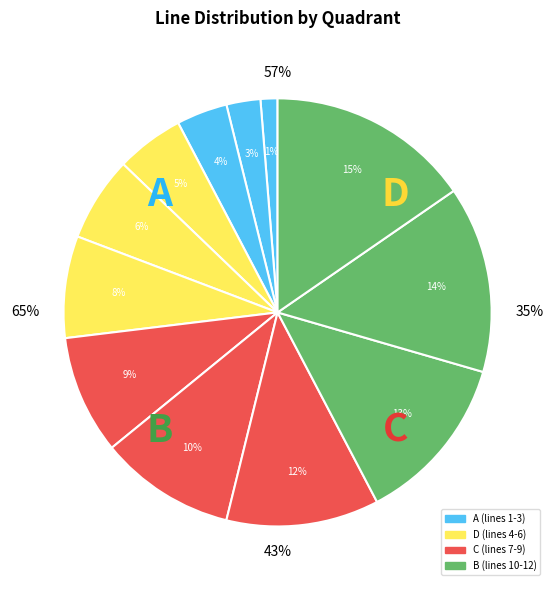

Is it true that 3 is 16% of the pie?

False